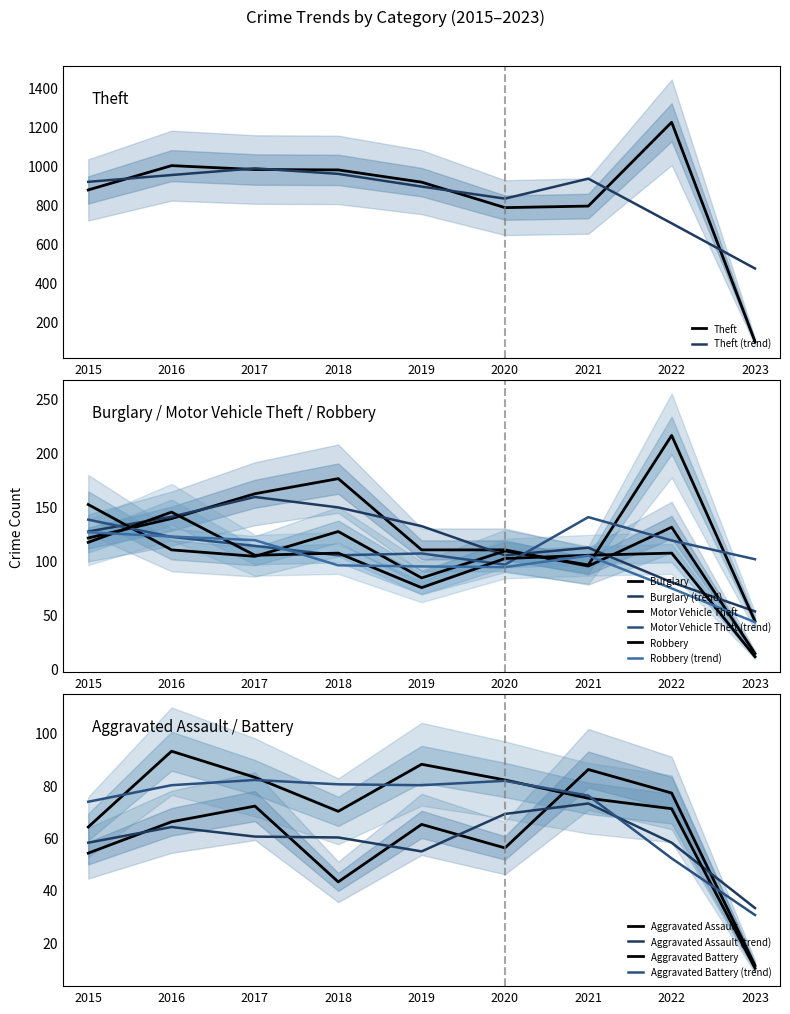

What is the minimum value shown in the chart?

10